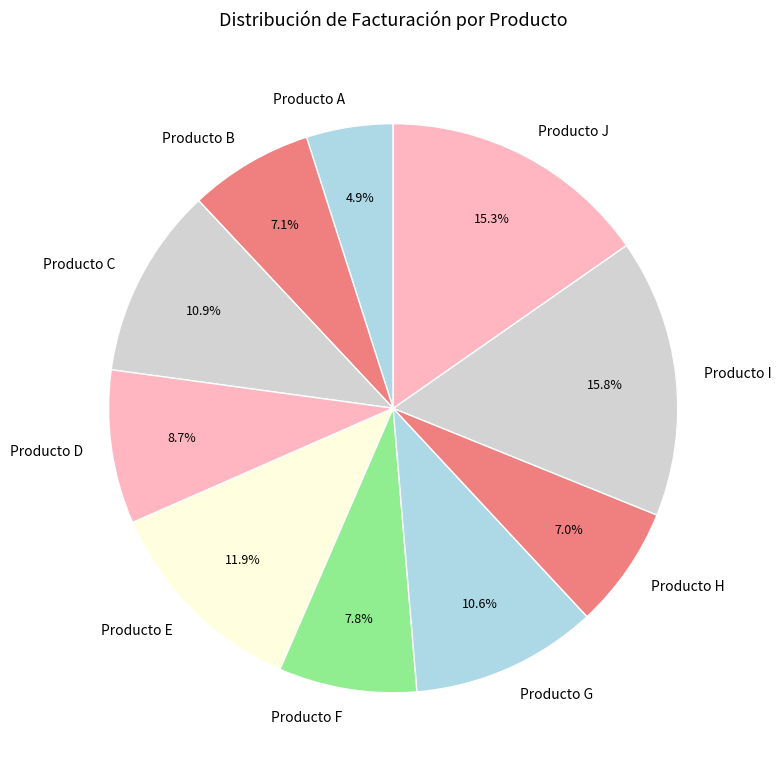

Does Producto A represent more than half of the total?

No